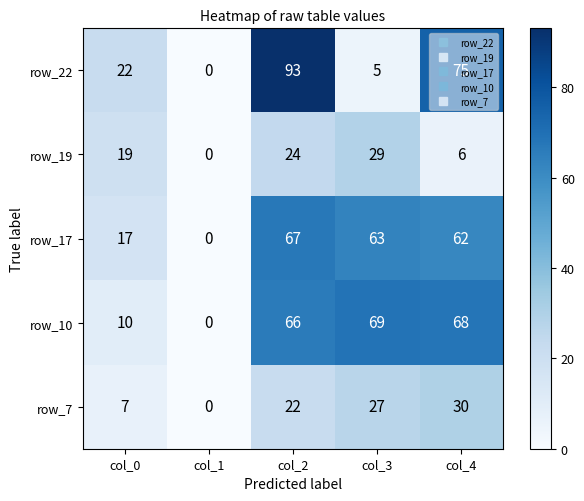

List the series in order of their peak value, highest first.

row_22, row_10, row_17, row_7, row_19